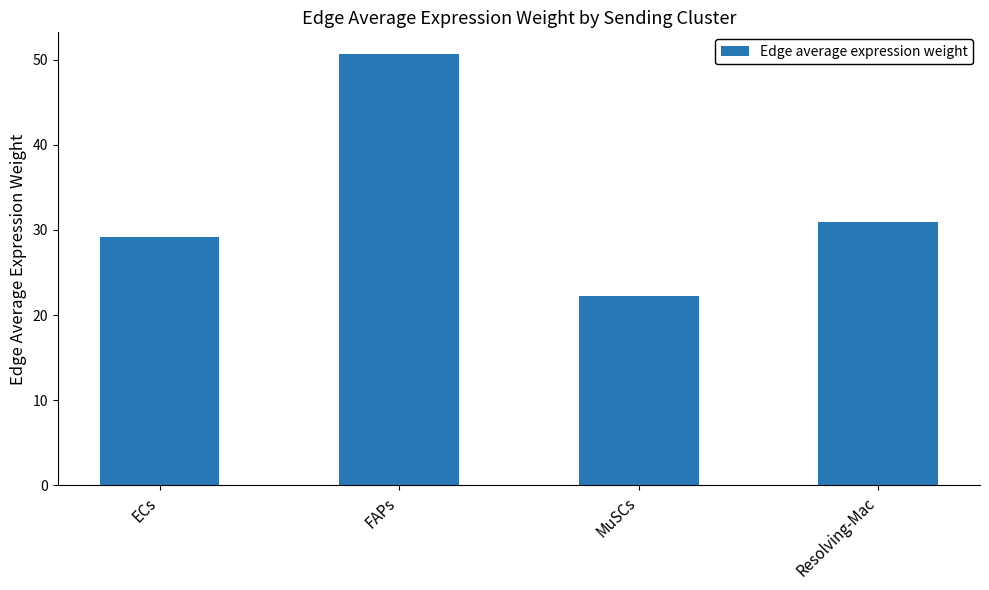

How many bars are there in total?

4